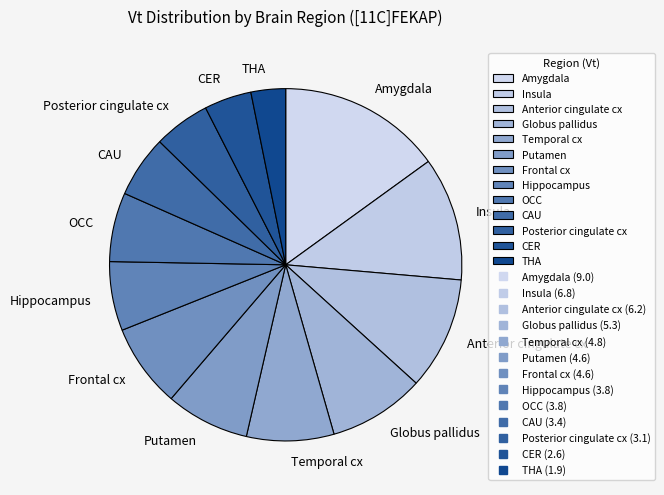

Combined, do Insula and Frontal cx account for over 50%?

No